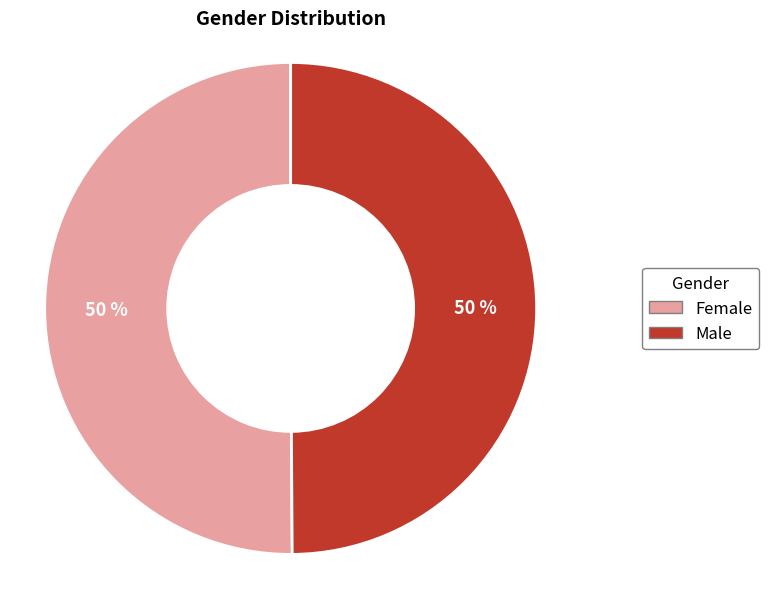

How many slices are in this pie chart?

2